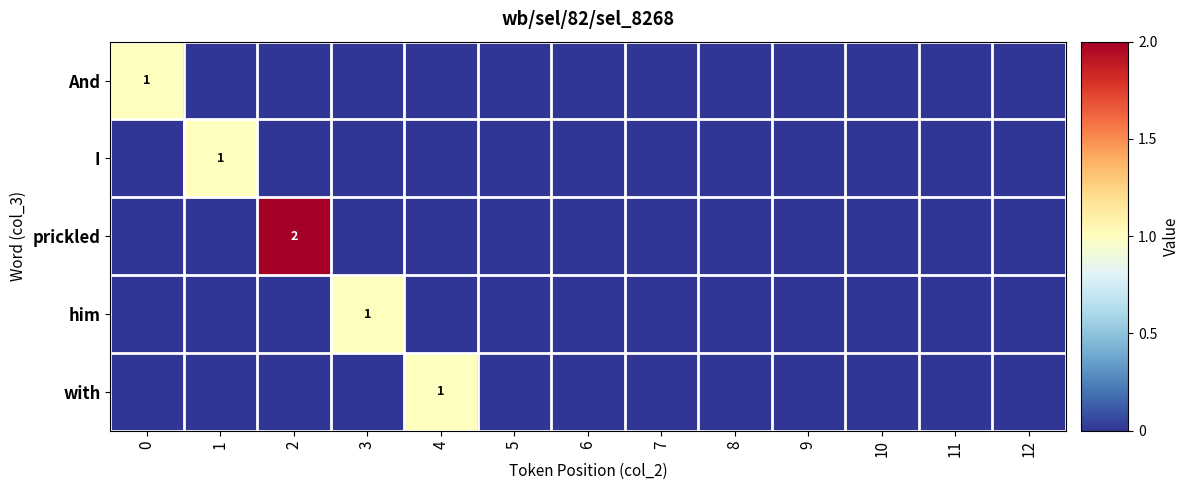

Which series has the largest range (max minus min)?

prickled